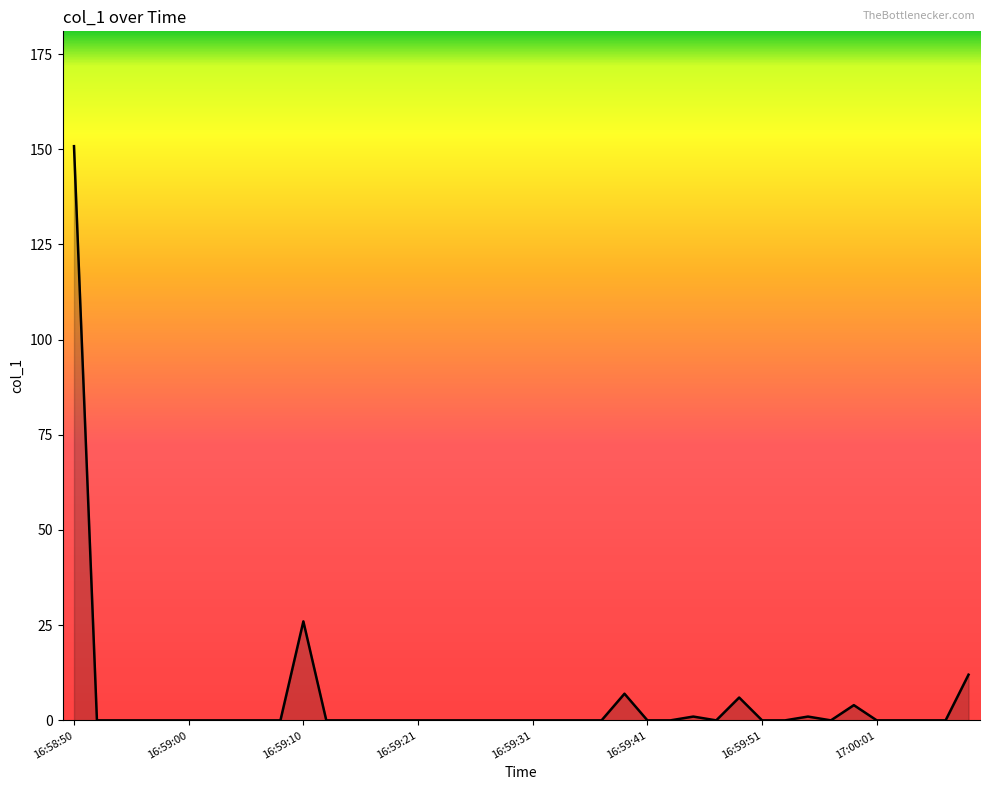

What is the difference between the maximum and minimum values?

150.8